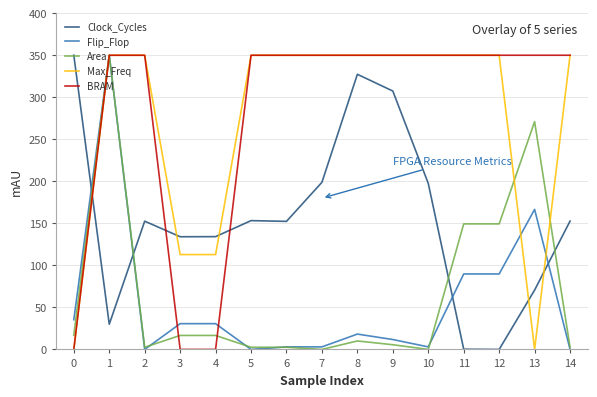

How many intersections are there between Max_Freq and Flip_Flop?

3